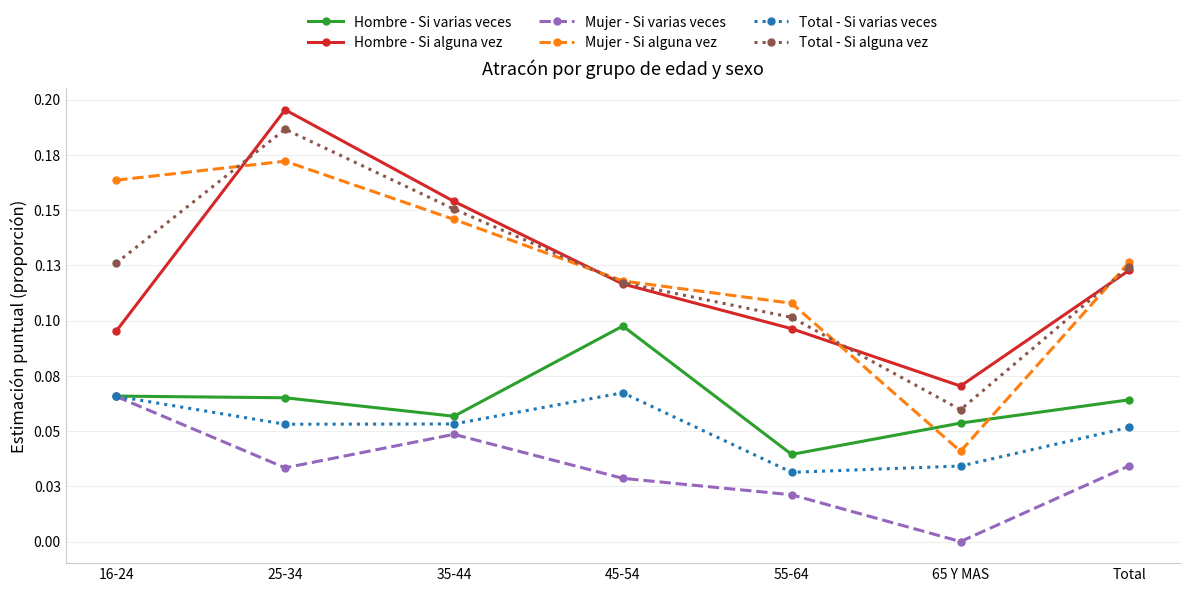

Is the value of Hombre - Si alguna vez at 45-54 greater than the value of Hombre - Si varias veces at 35-44?

Yes